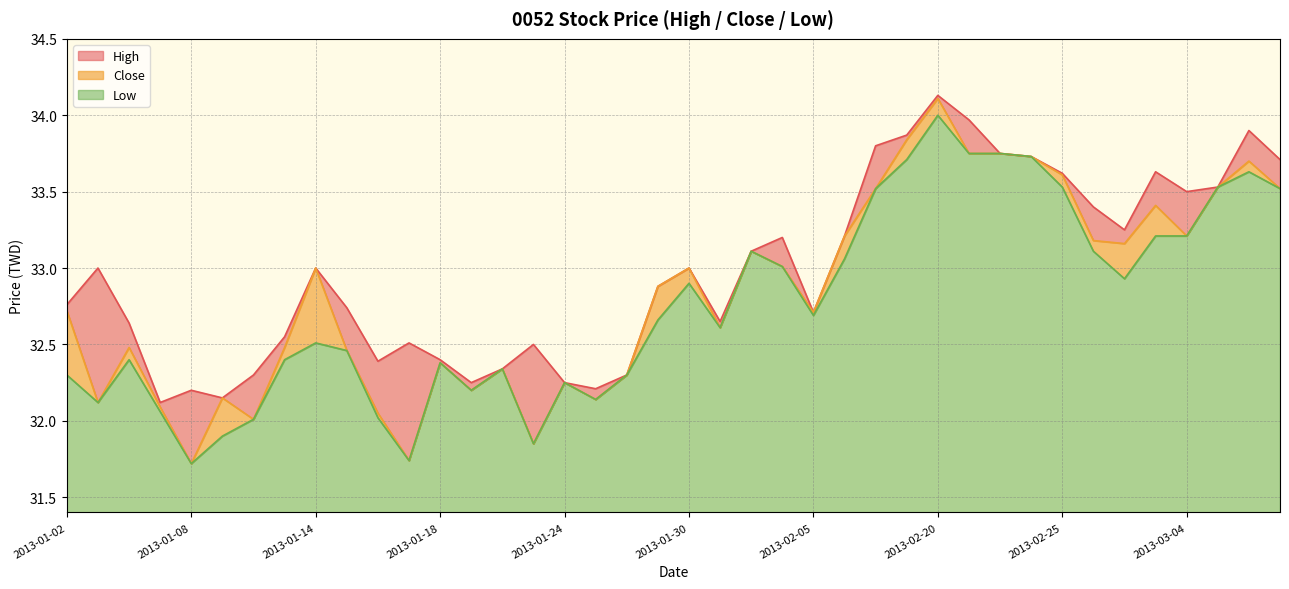

What is the maximum value shown in the chart?

34.1